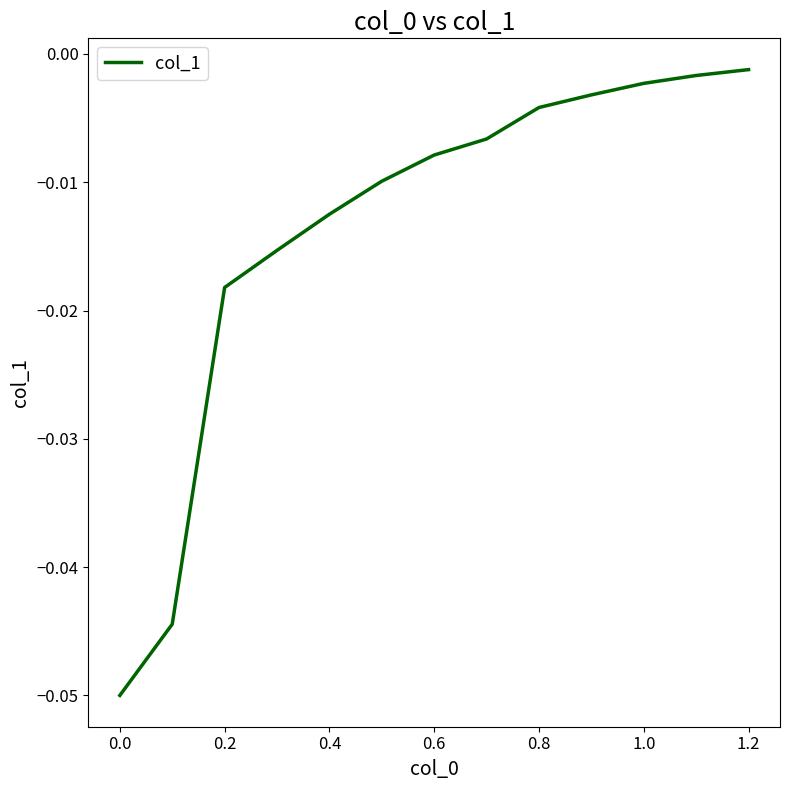

At which category does the chart reach its peak across all series?

1.2